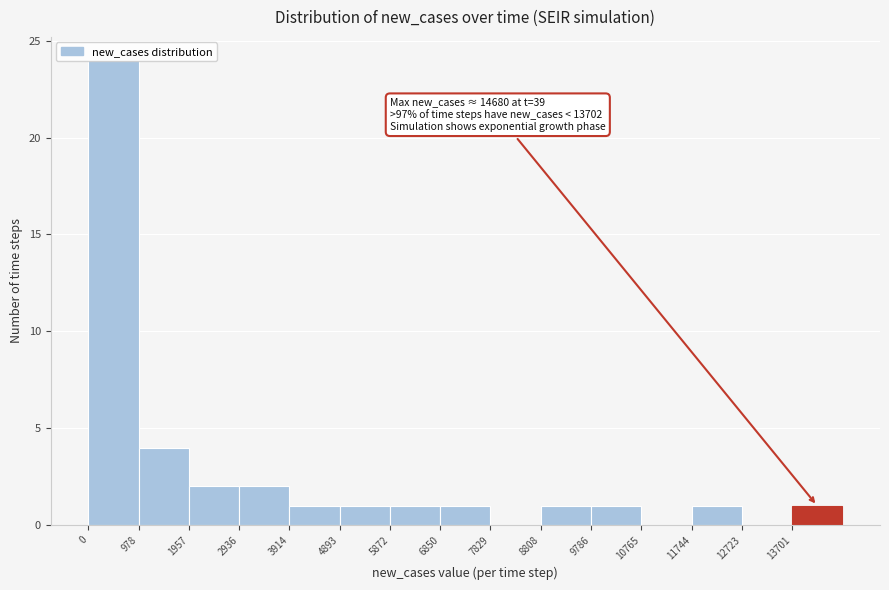

Over which range of the x-axis is the bar tallest?

0 to 1000